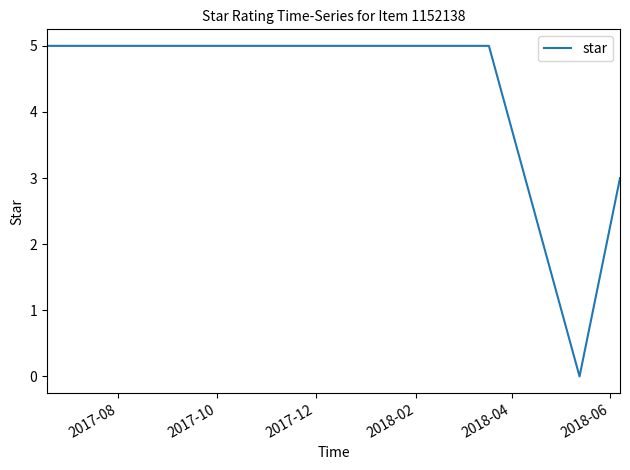

How many series are shown in this chart?

1